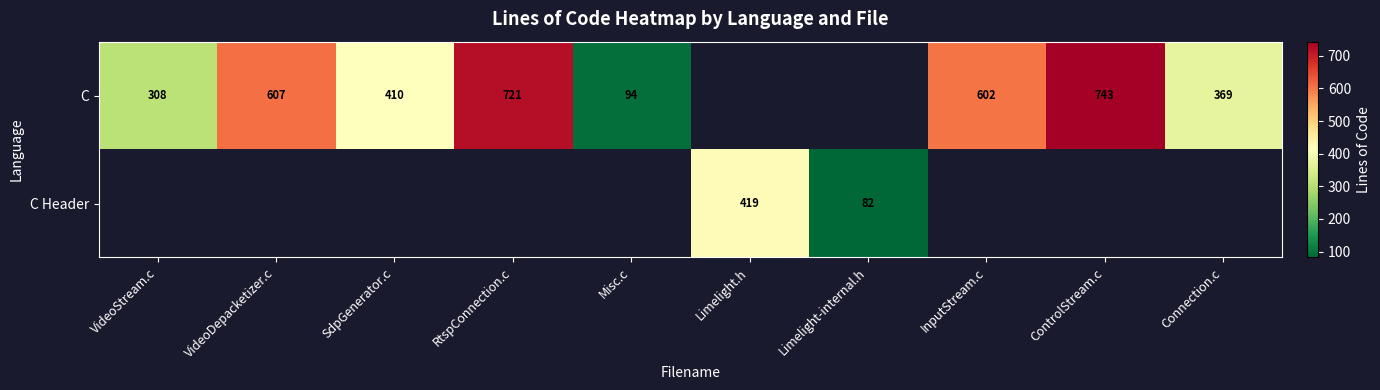

True or false: C has a value of 1002 at RtspConnection.c.

False